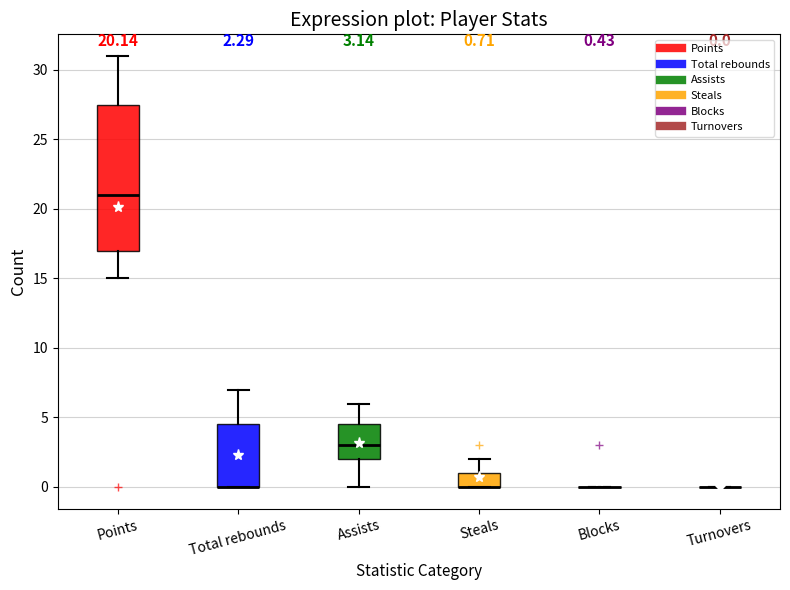

Which box is the tallest, from its lower edge to its upper edge?

Points